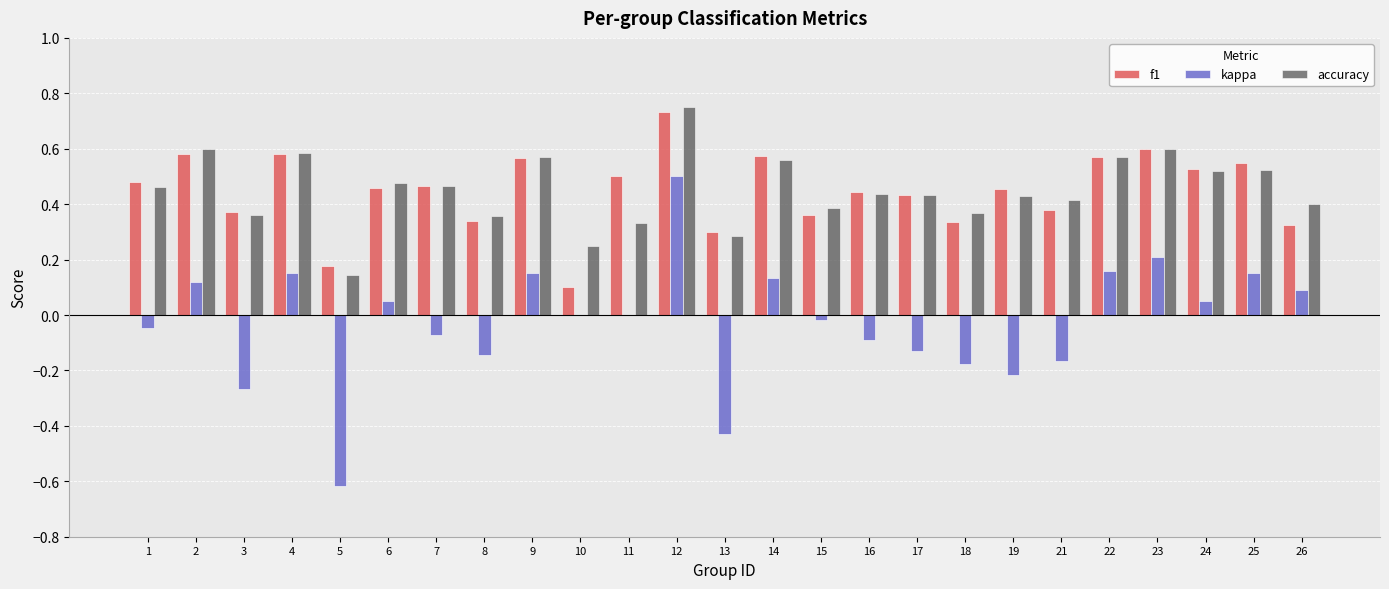

Is the value of f1 at 1 greater than the value of kappa at 16?

Yes